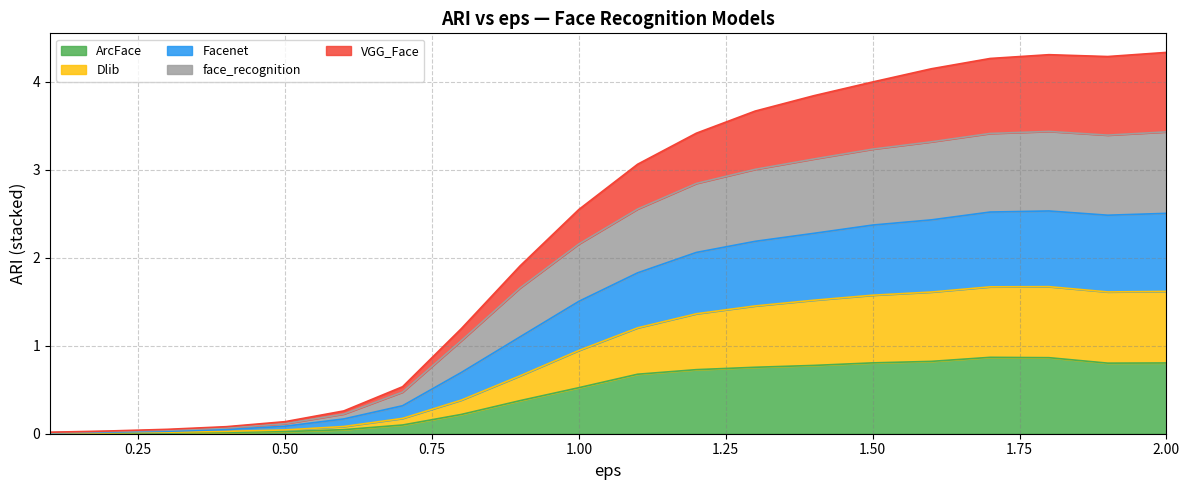

Is the value of face_recognition at 0.6 greater than the value of ArcFace at 1.4?

No